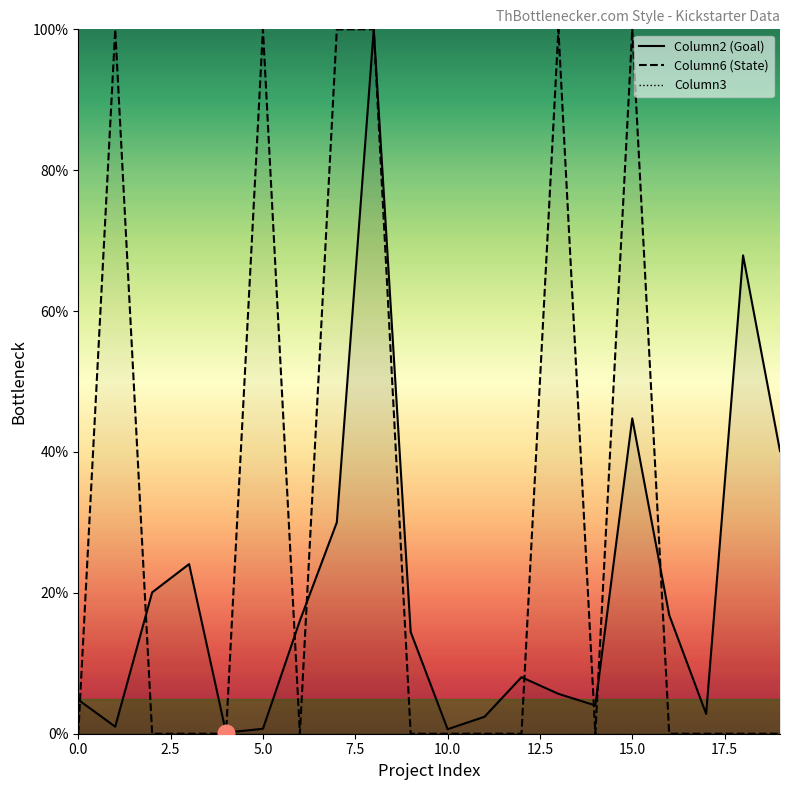

After their last crossing, which series has the higher values: Column2 (Goal) or Column6 (State)?

Column2 (Goal)